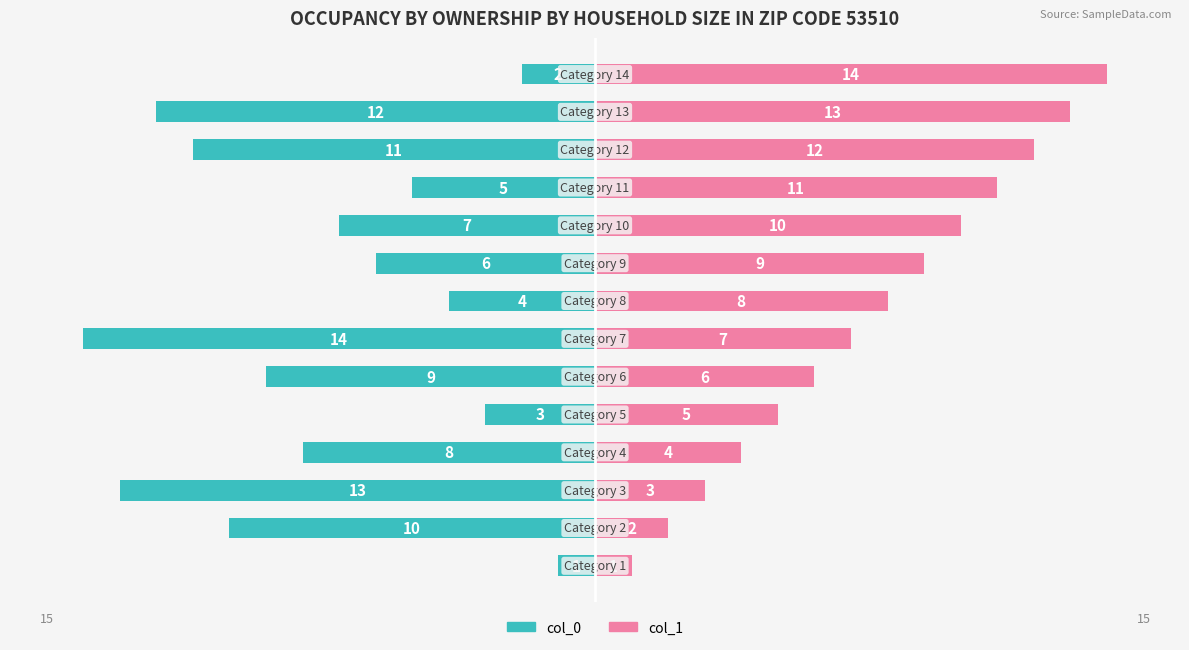

Reading right to left, extract all data points from this chart.

col_0: -2	-12	-11	-5	-7	-6	-4	-14	-9	-3	-8	-13	-10	-1
col_1: 14	13	12	11	10	9	8	7	6	5	4	3	2	1